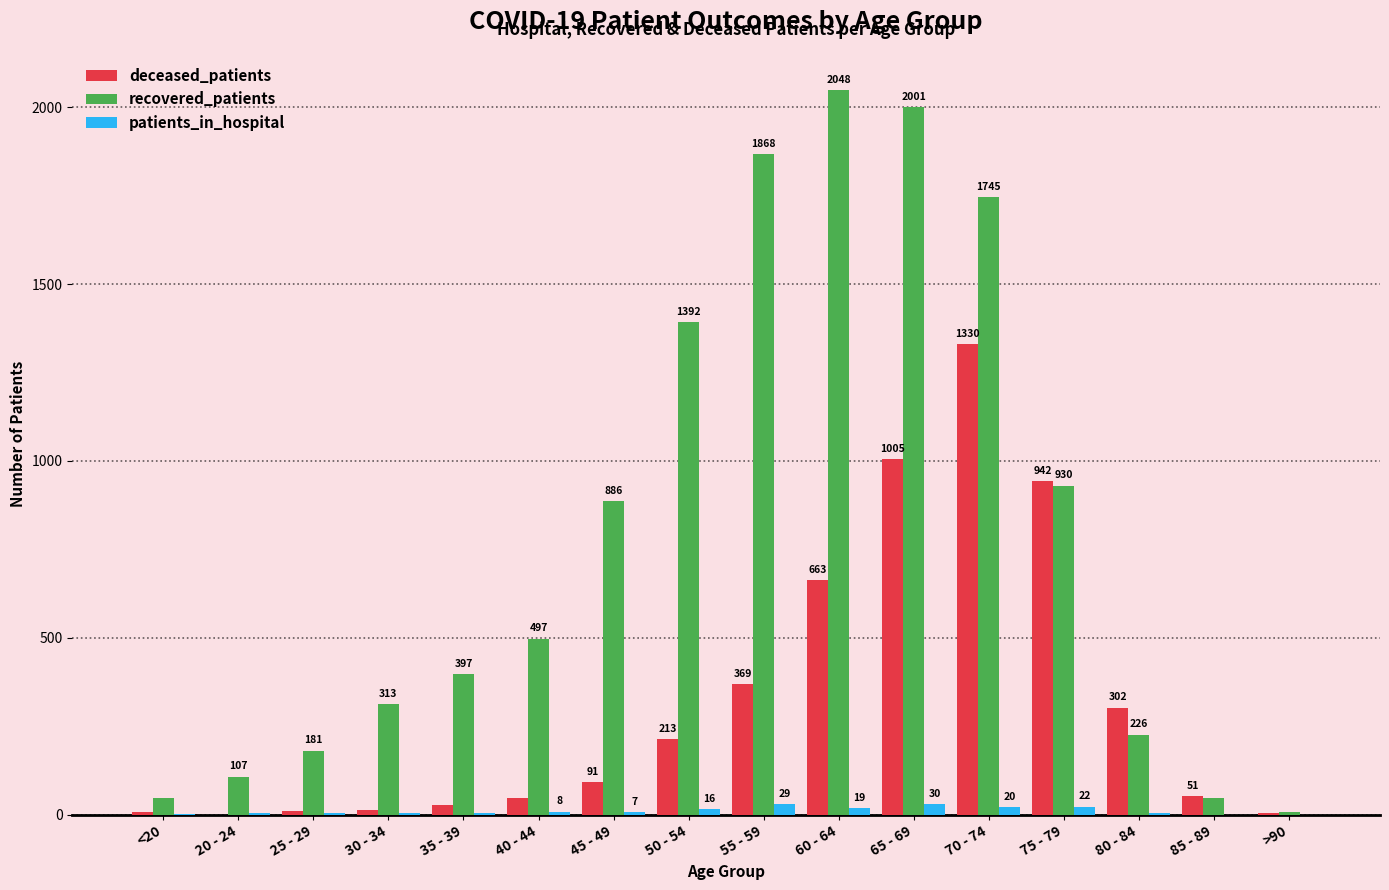

The value of patients_in_hospital at 55 - 59 is 29. True or false?

True